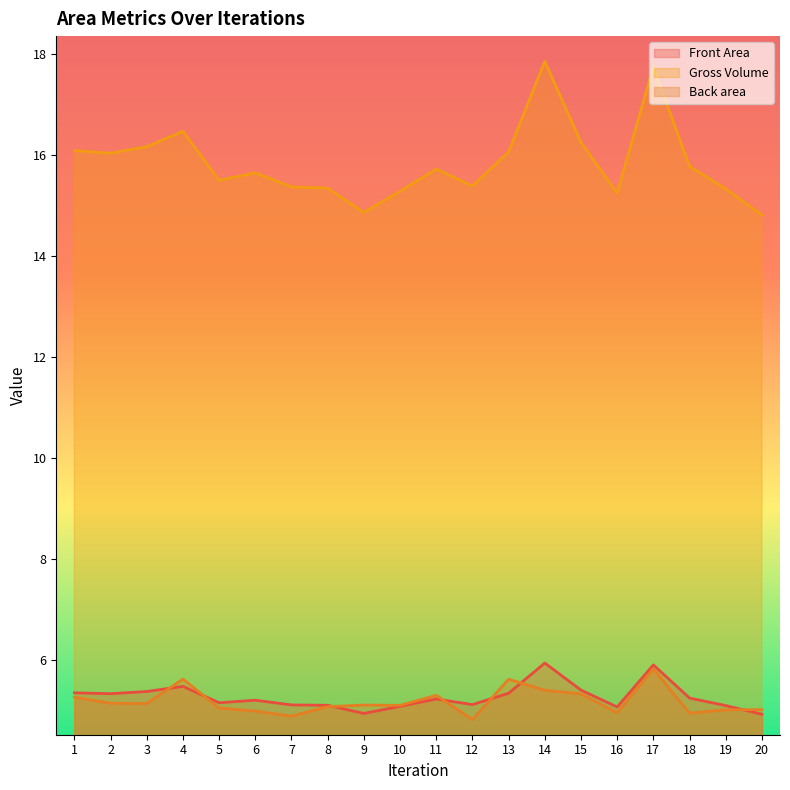

Is the value of Back area at 5 greater than the value of Front Area at 3?

No